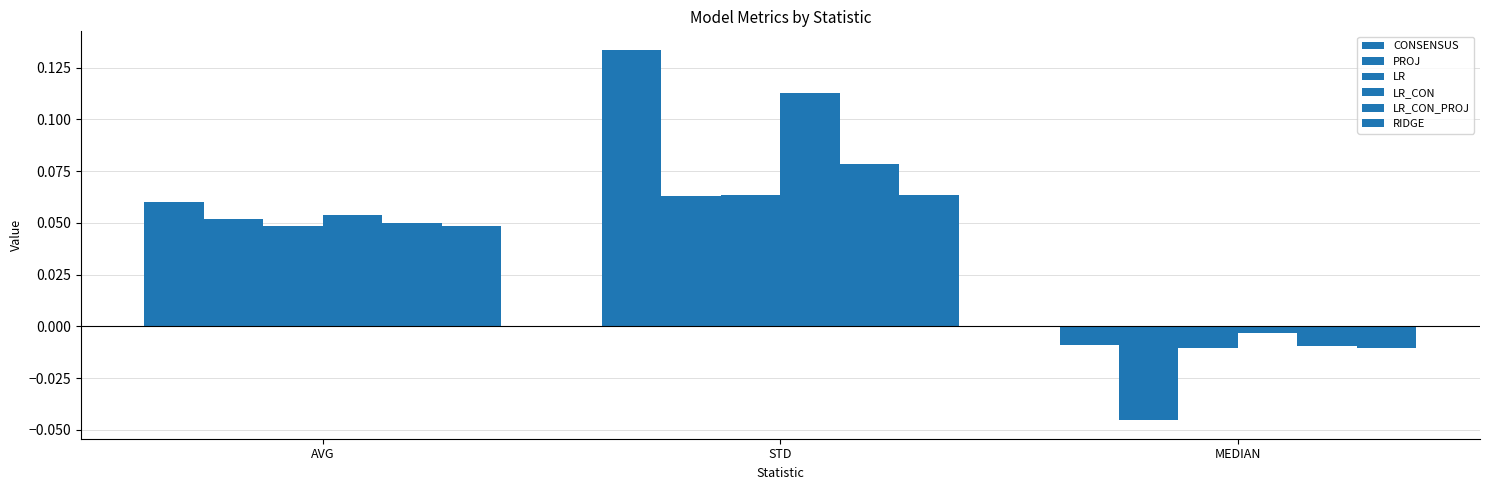

How many values in the RIDGE series exceed 0?

2